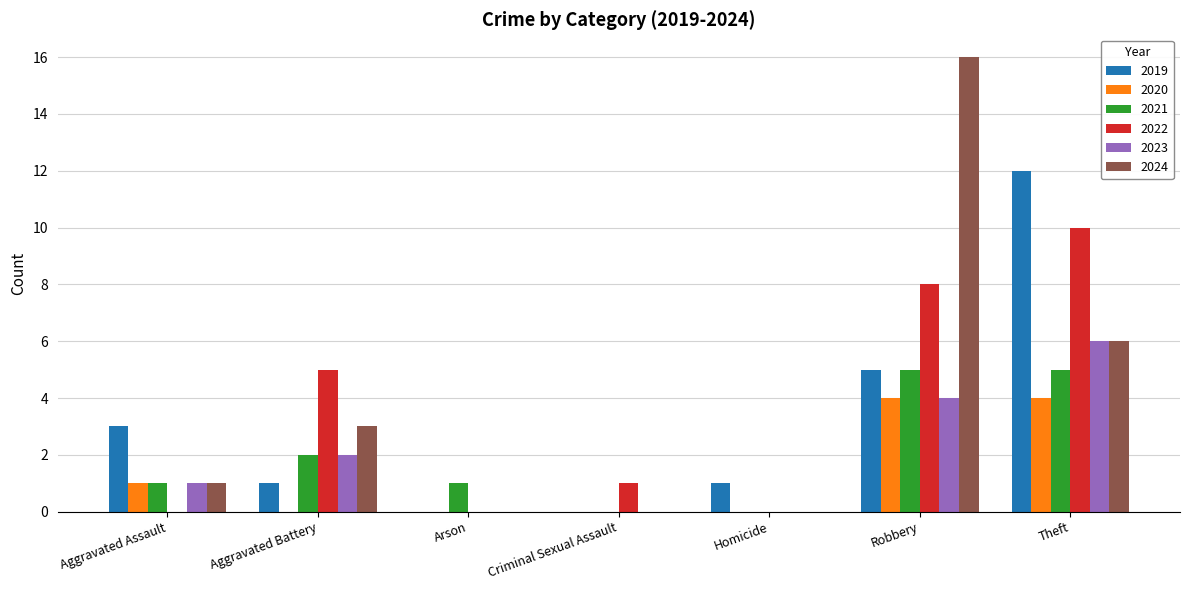

Is the value of 2023 at Aggravated Battery greater than the value of 2021 at Aggravated Assault?

Yes